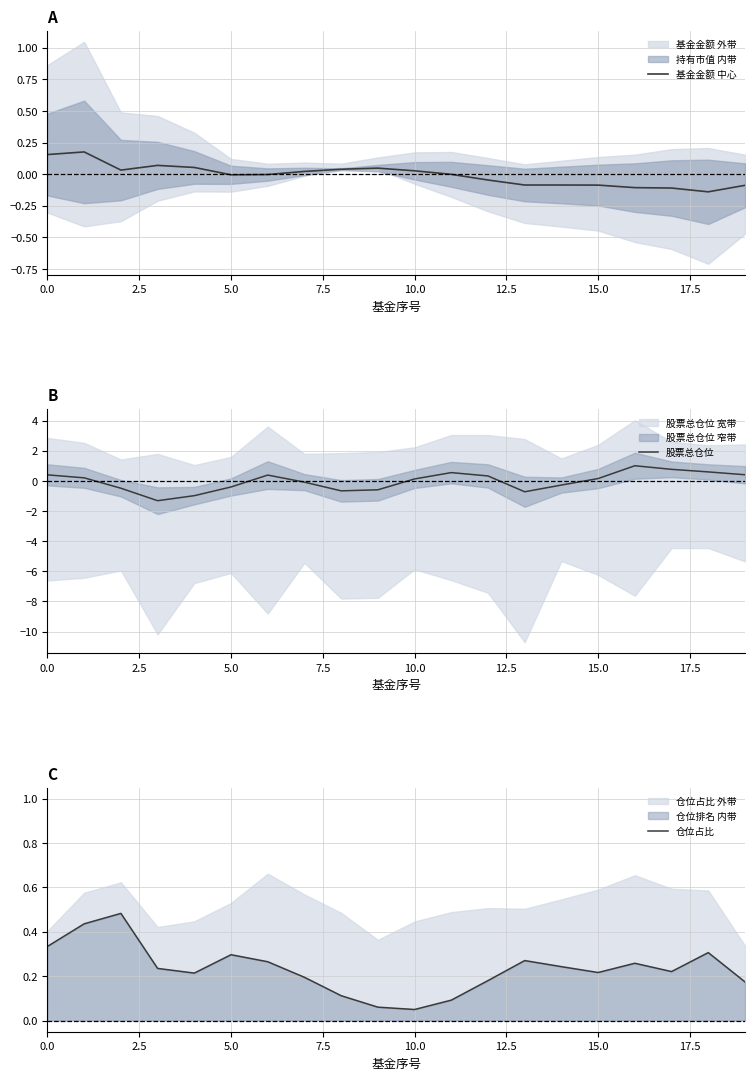

In 基金金额 中心, how many points are lower than both neighbors (excluding endpoints)?

4